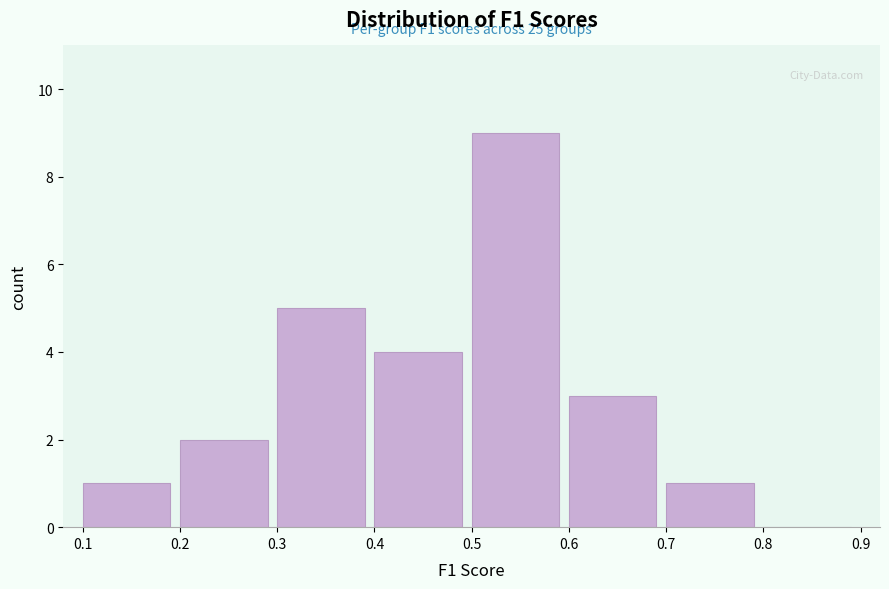

Over which range of the x-axis is the bar tallest?

0.5 to 0.6